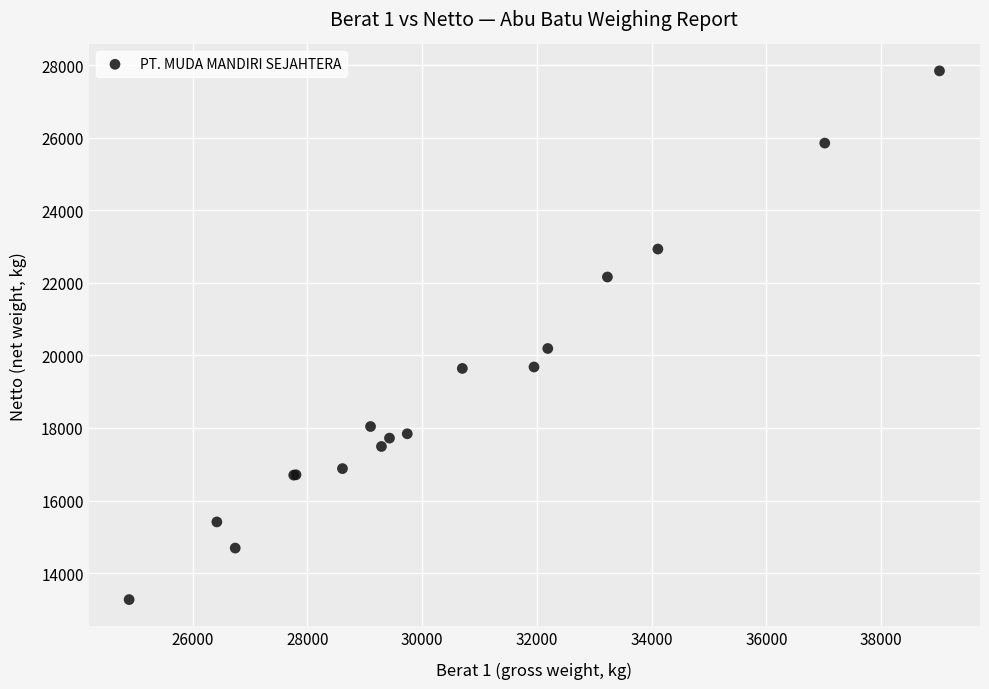

What Y value in the scatter plot is closest to 20555?

20190